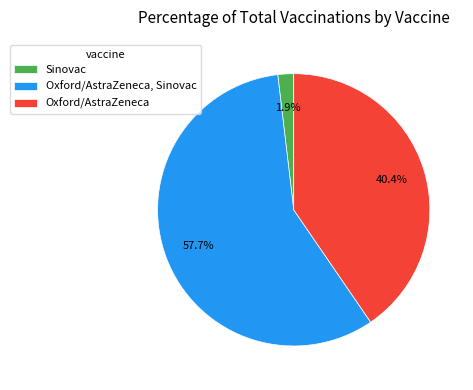

What is the majority slice?

Oxford/AstraZeneca, Sinovac